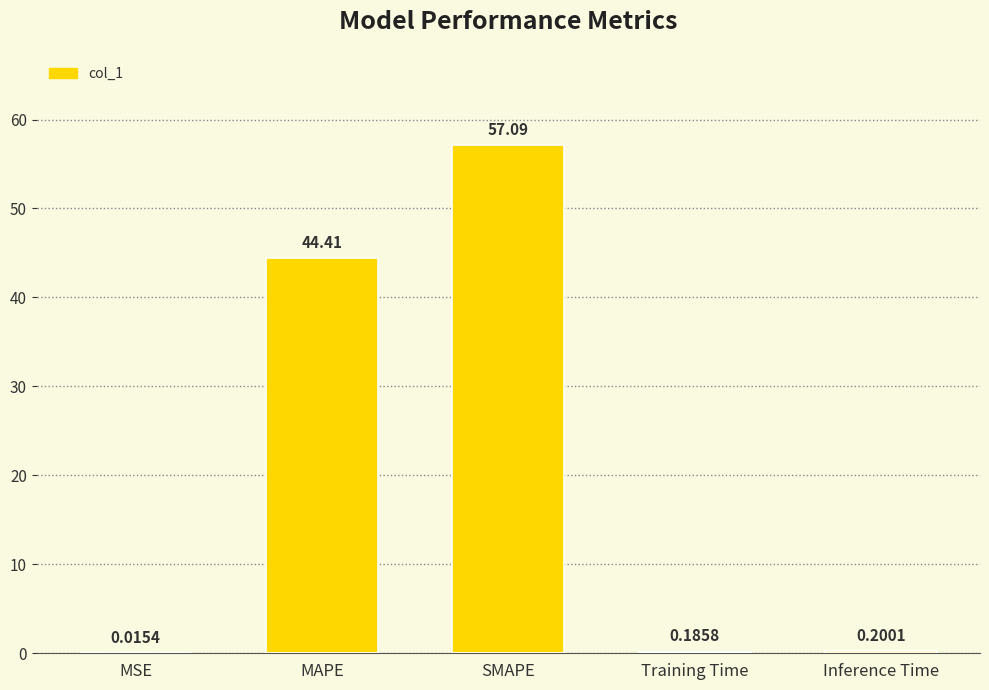

What is the sum of the values at SMAPE and Inference Time?

57.3